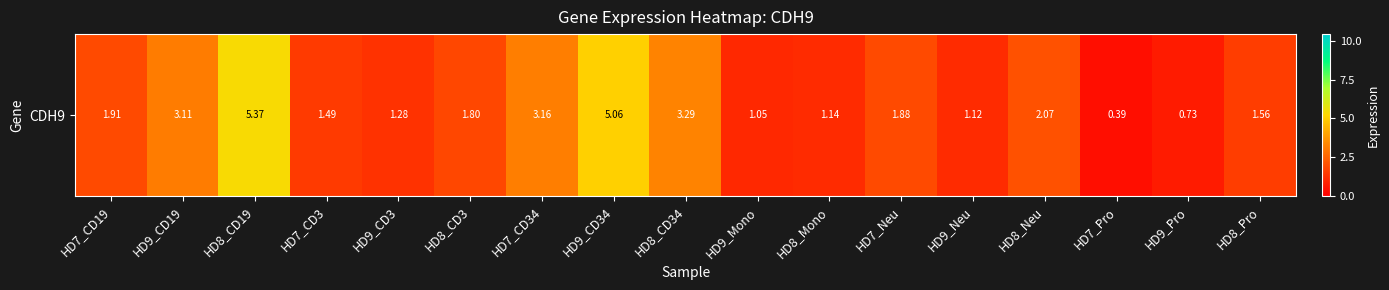

Reading right to left, transcribe all the data shown in this chart.

1.6	0.7	0.4	2.1	1.1	1.9	1.1	1.1	3.3	5.1	3.2	1.8	1.3	1.5	5.4	3.1	1.9